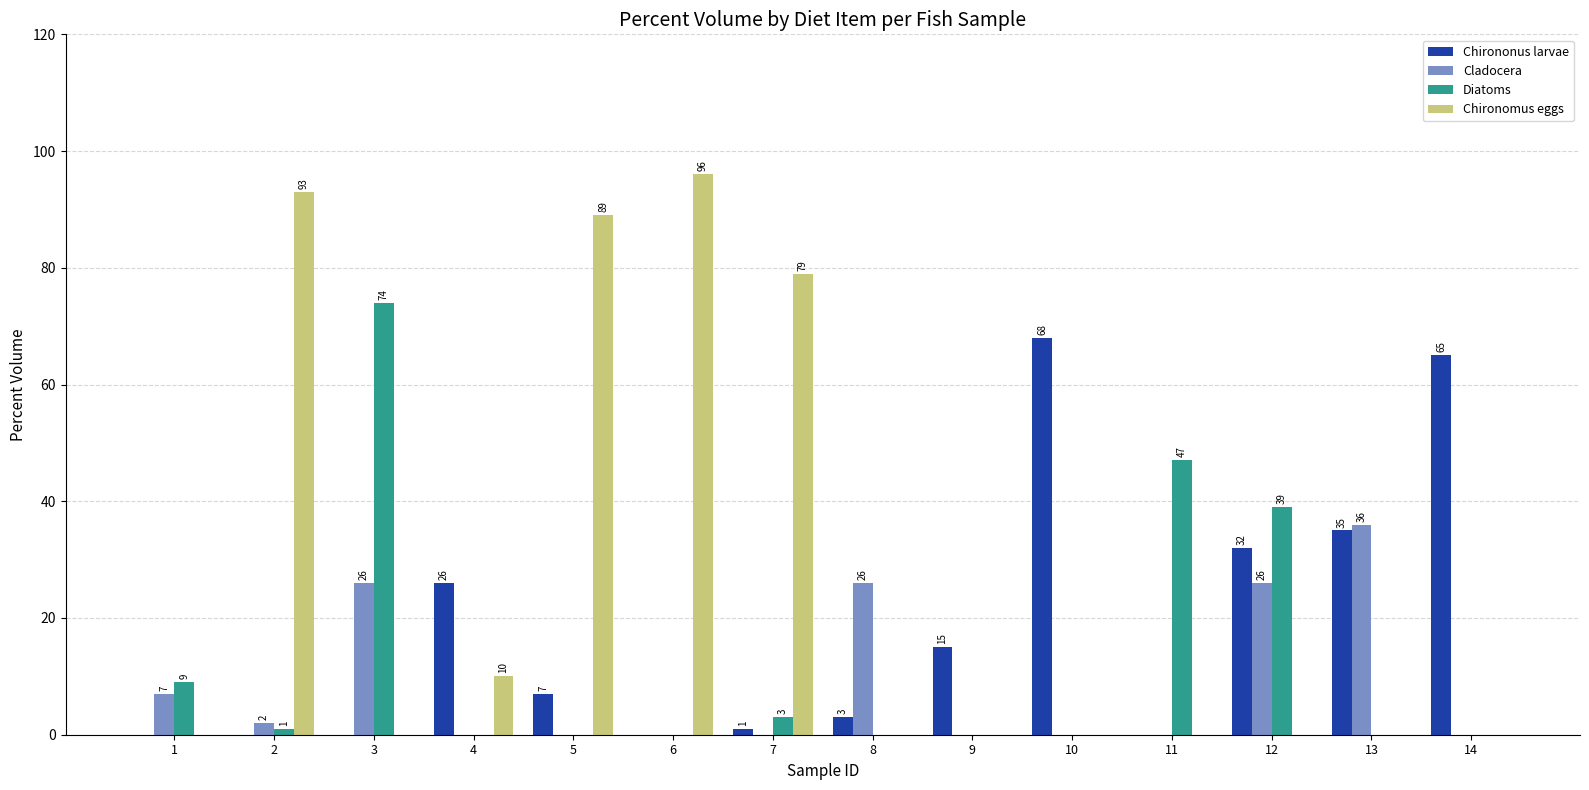

The value of Chirononus larvae at 1 is 47. True or false?

False